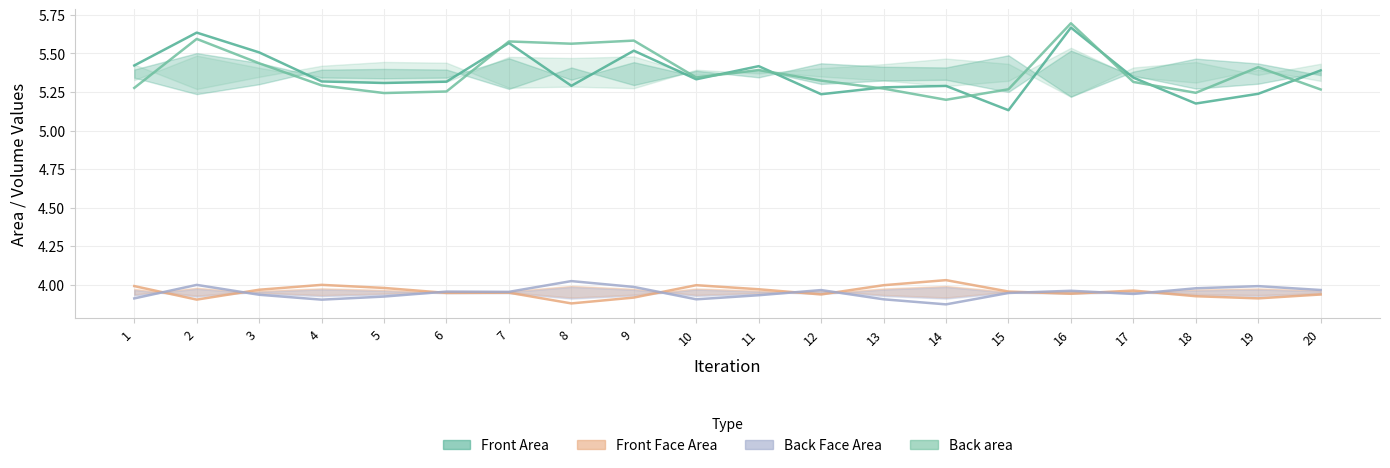

True or false: Front Face Area has a value of 5.5 at 15.

False